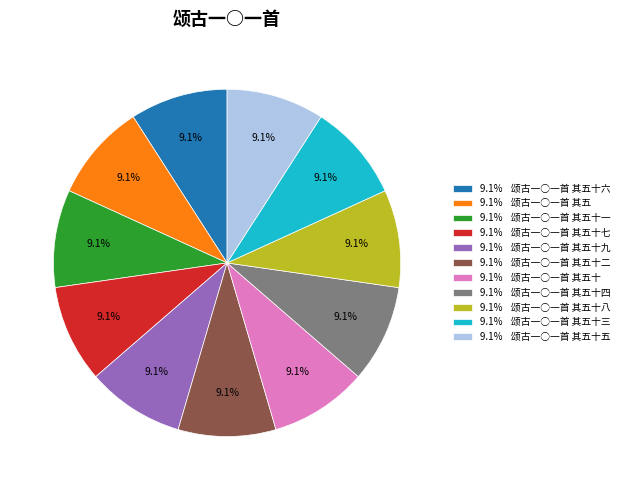

How many slices are in this pie chart?

11